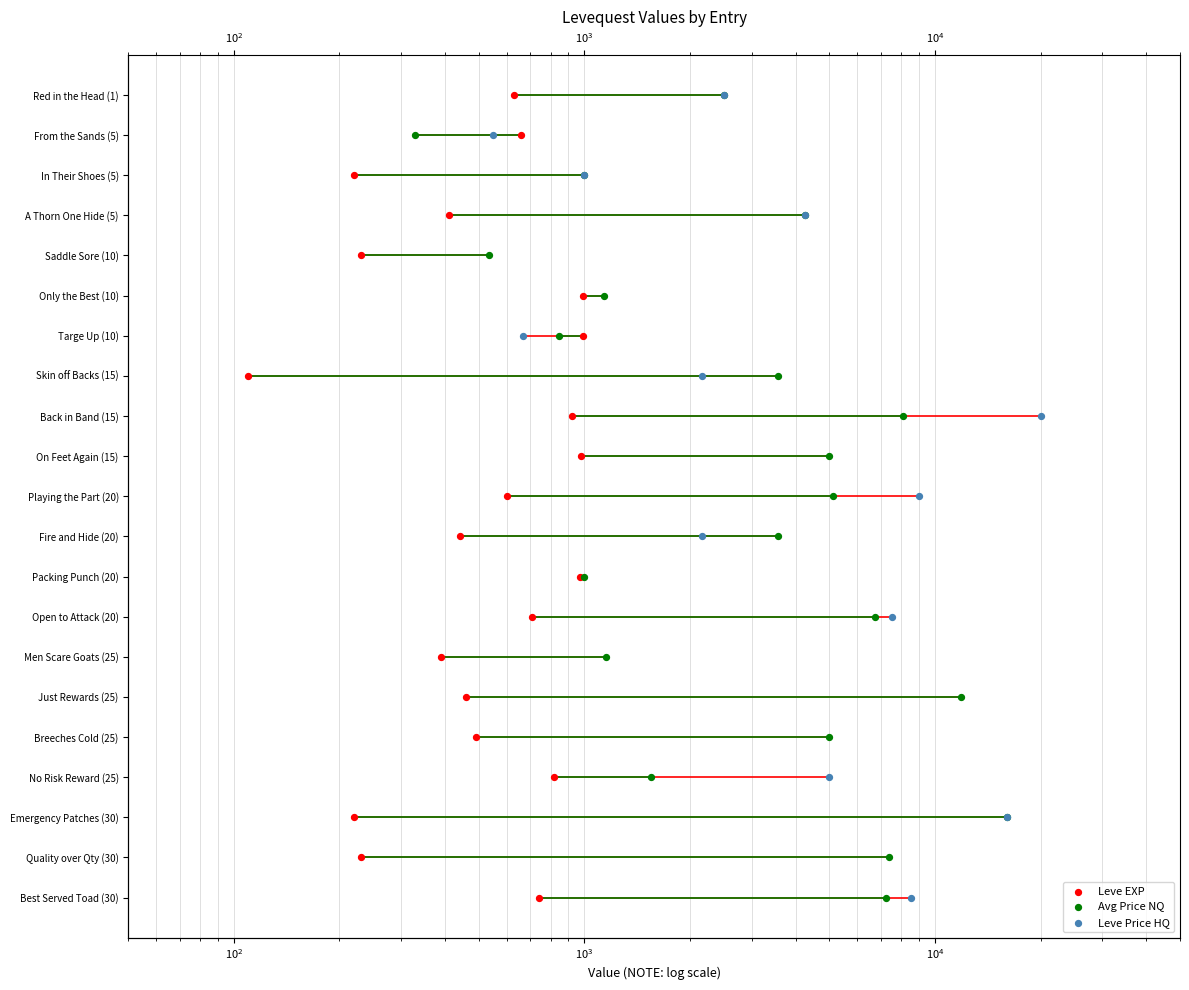

Which series contains the highest Y value?

Leve EXP